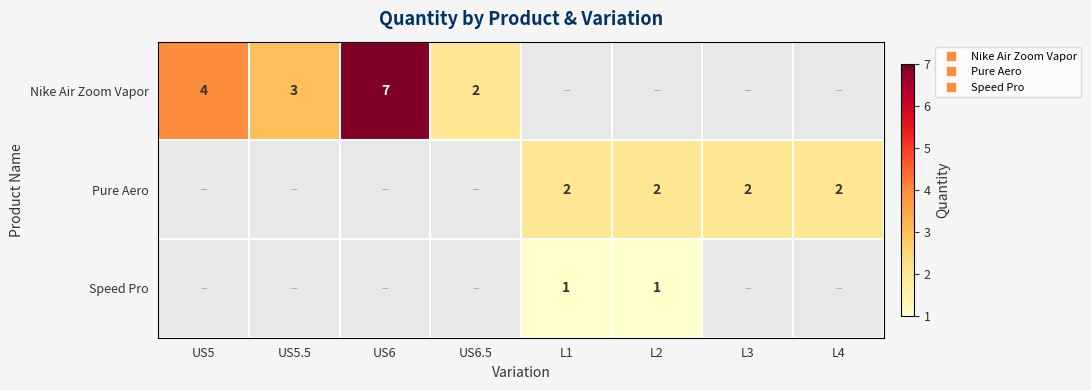

The Nike Air Zoom Vapor series shows 7 at US5. True or false?

False